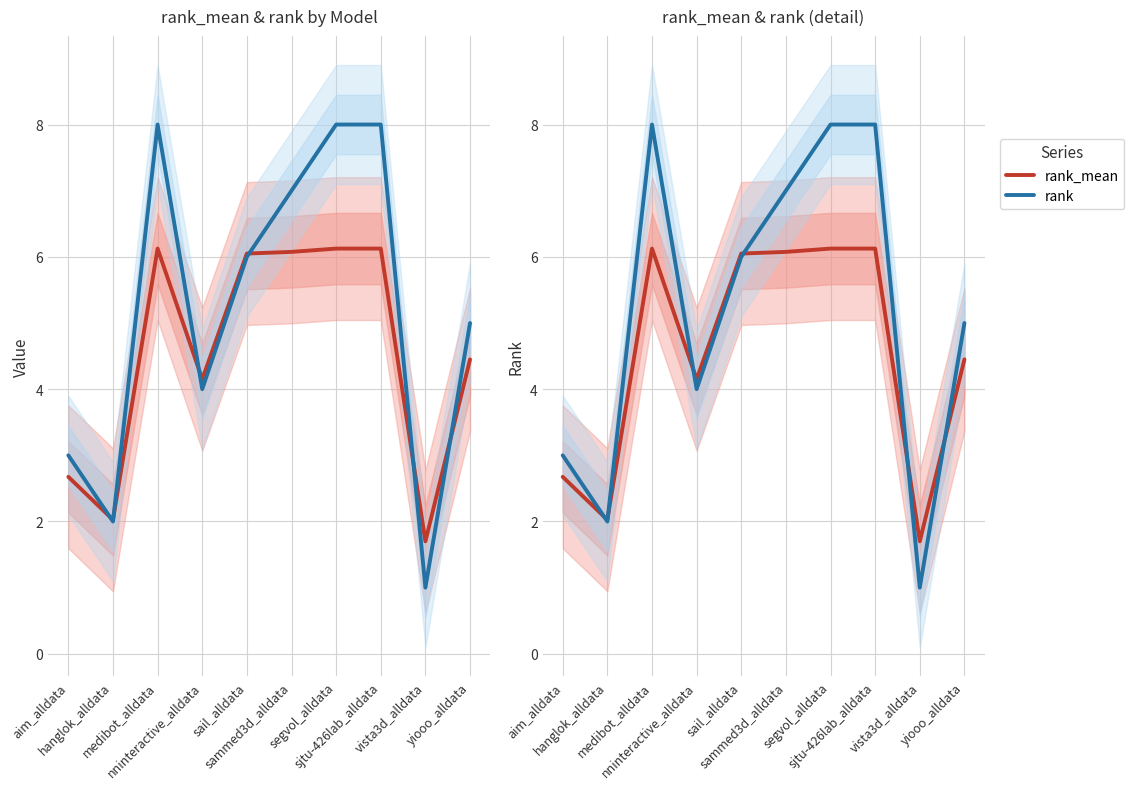

What is the total value across all series at aim_alldata?

5.7